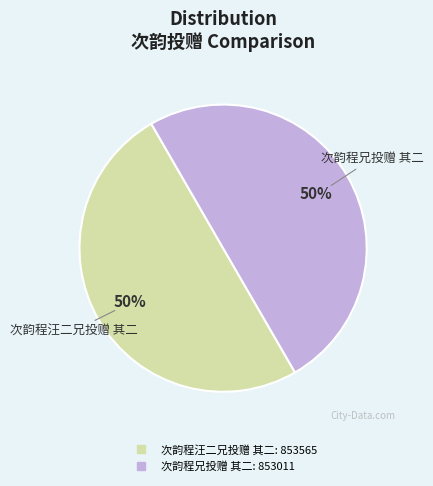

The 次韵程汪二兄投赠 其二 slice represents 50% of the pie. True or false?

True